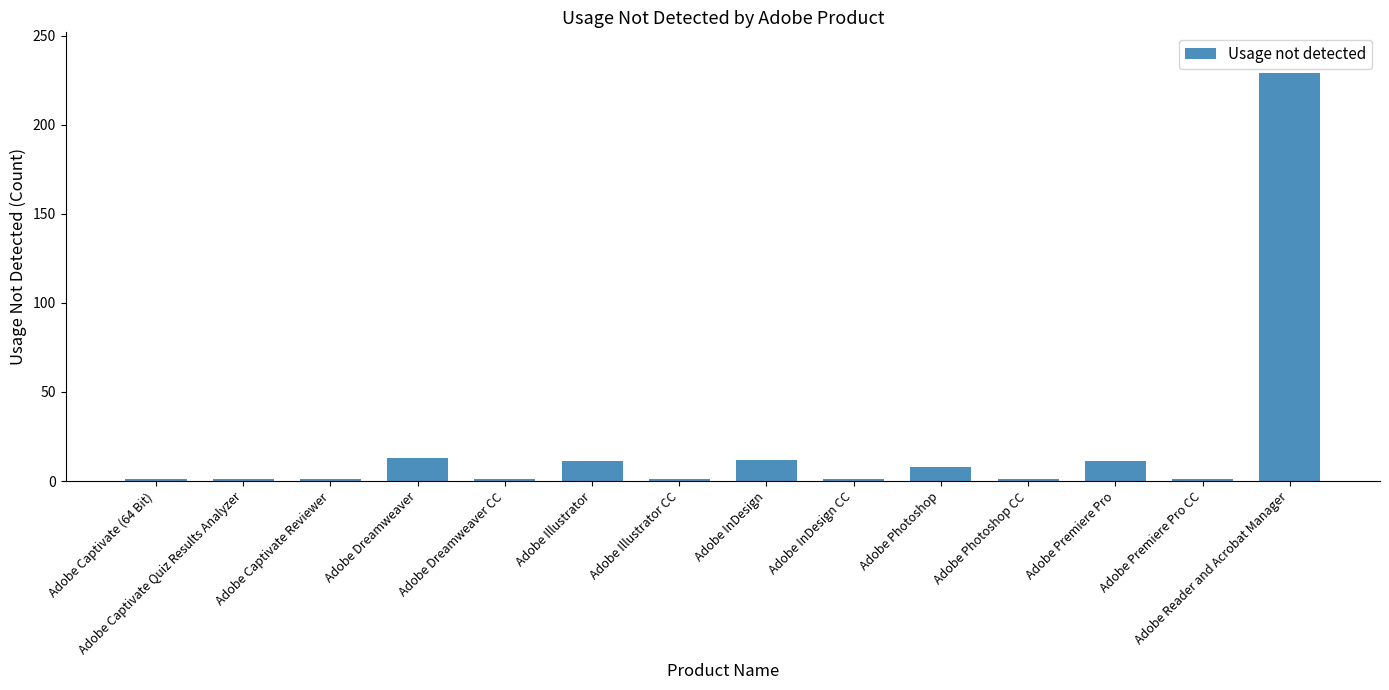

Between Adobe Captivate Quiz Results Analyzer and Adobe Premiere Pro, which is larger?

Adobe Premiere Pro